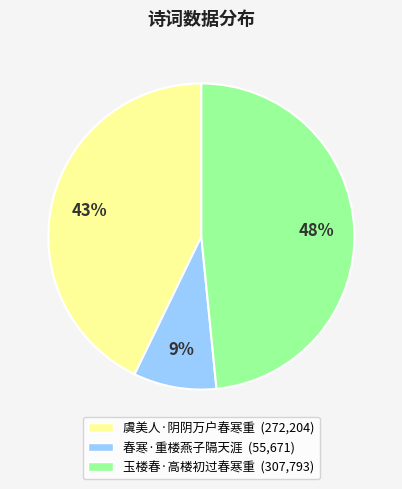

Do 玉楼春·高楼初过春寒重 and 虞美人·阴阴万户春寒重 together represent more than half of the pie?

Yes